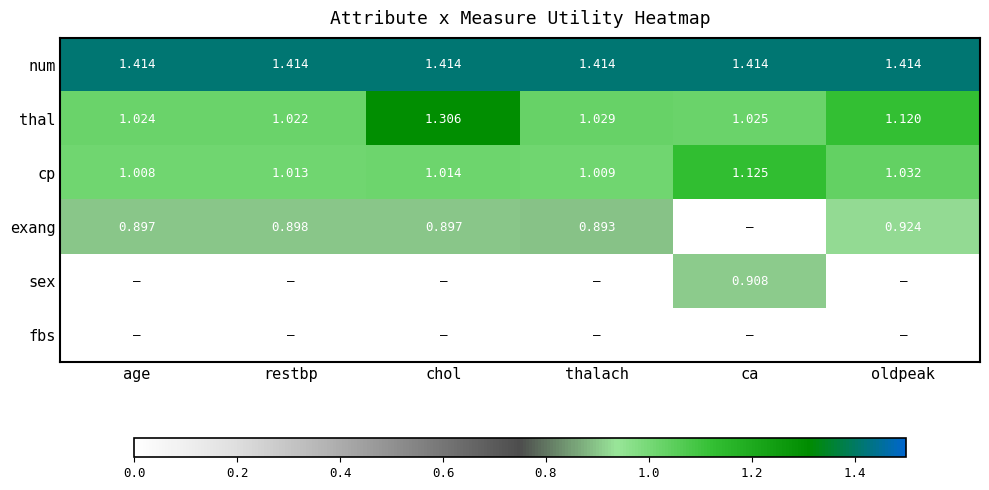

At which label is cp closest to 1?

age